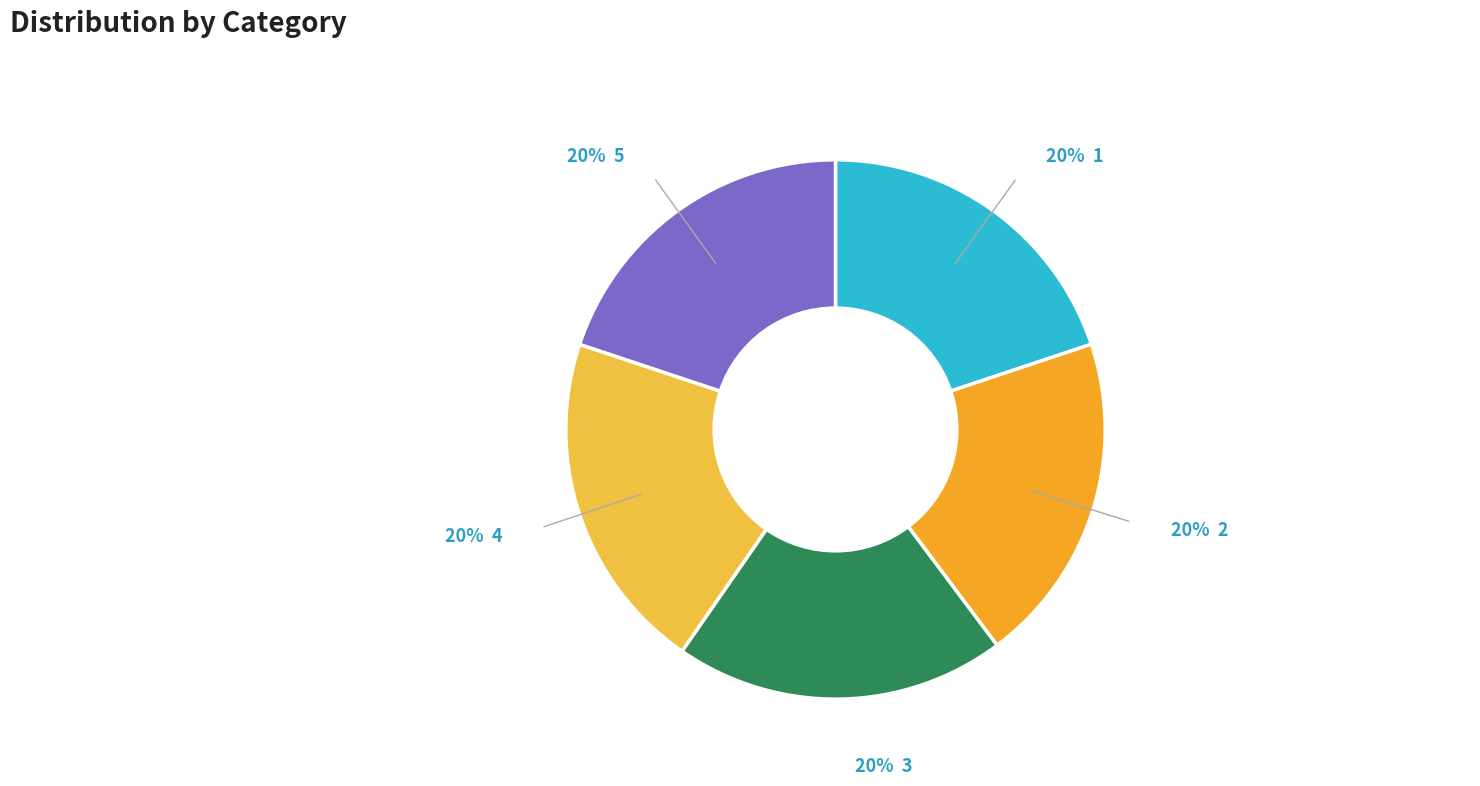

How many segments does this pie chart have?

5